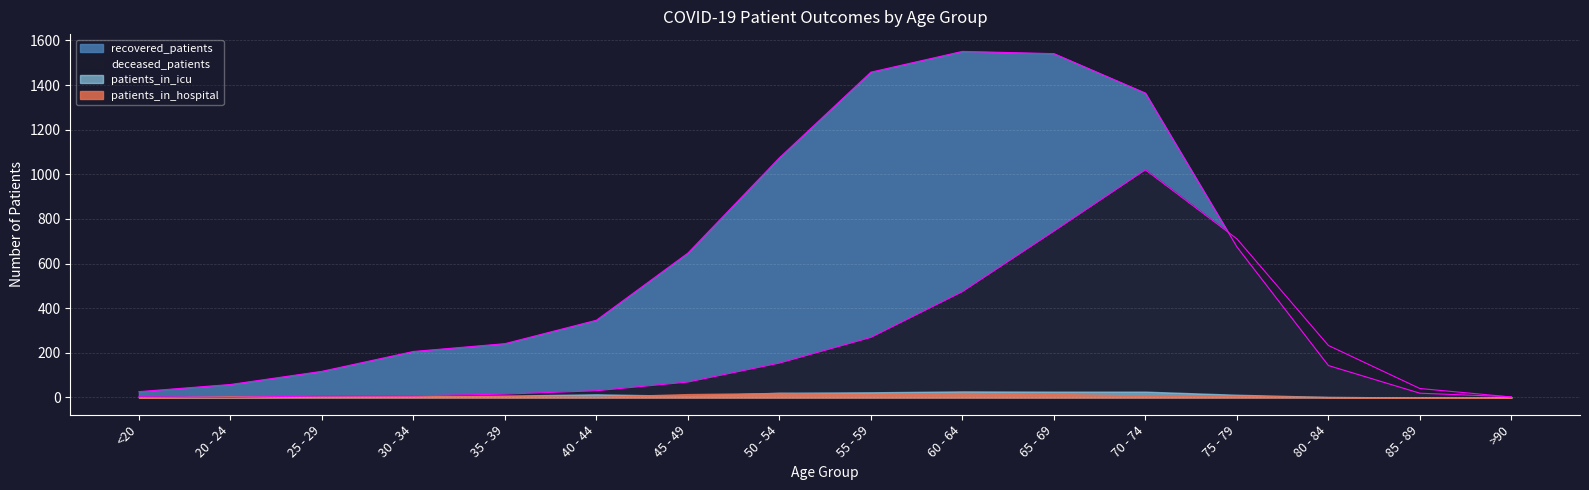

What is the difference between the maximum and second lowest values in the recovered_patients series?

1532